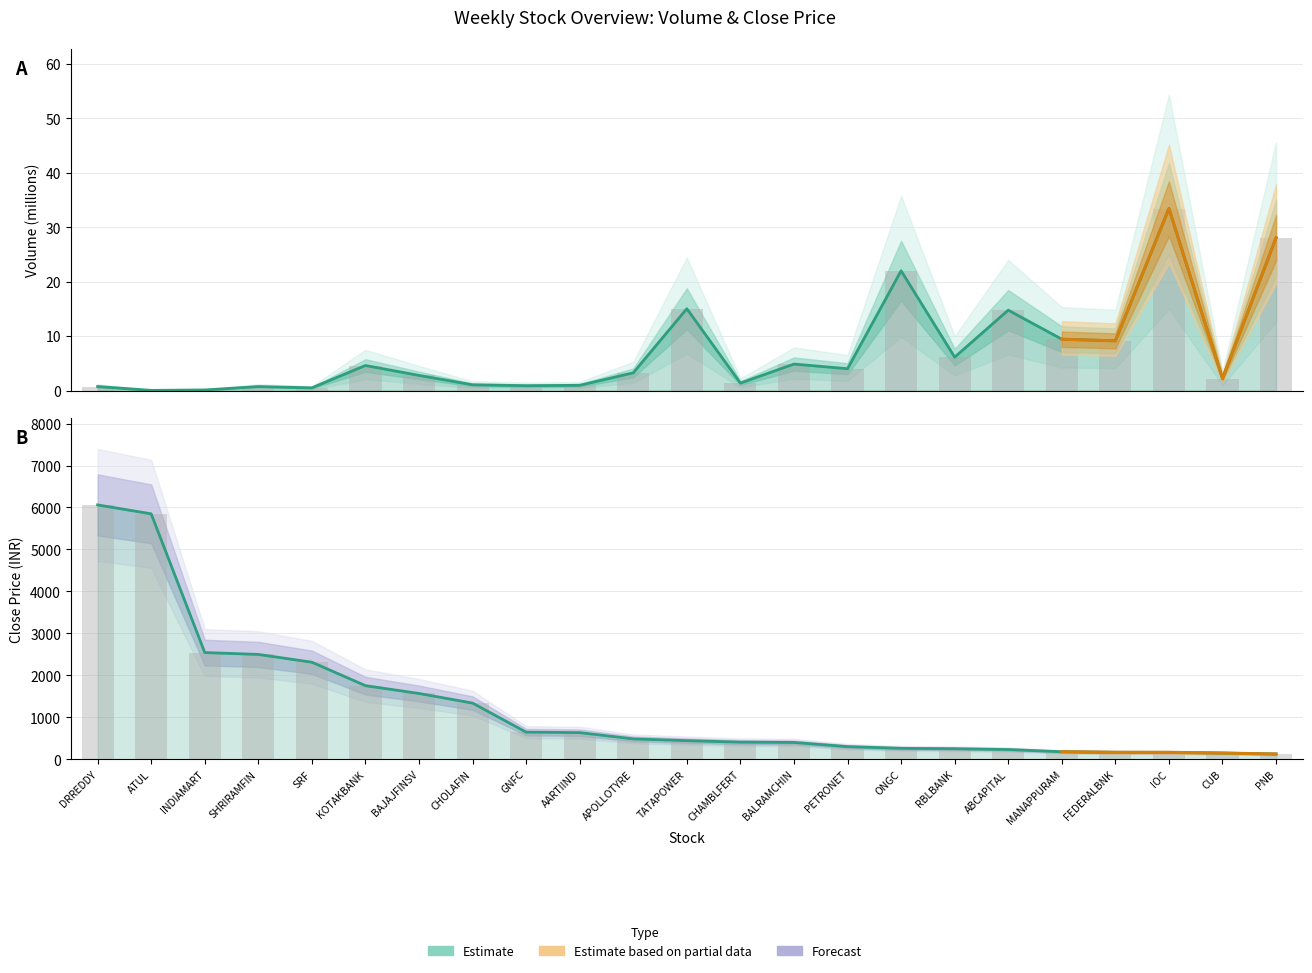

Which label corresponds to the largest value in the chart?

DRREDDY